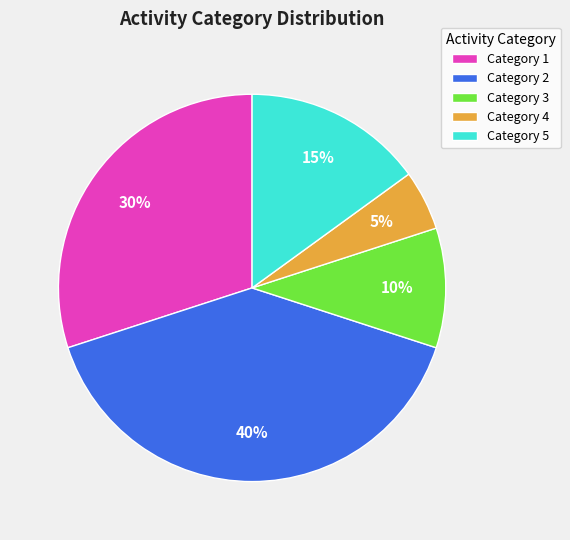

How many segments does this pie chart have?

5